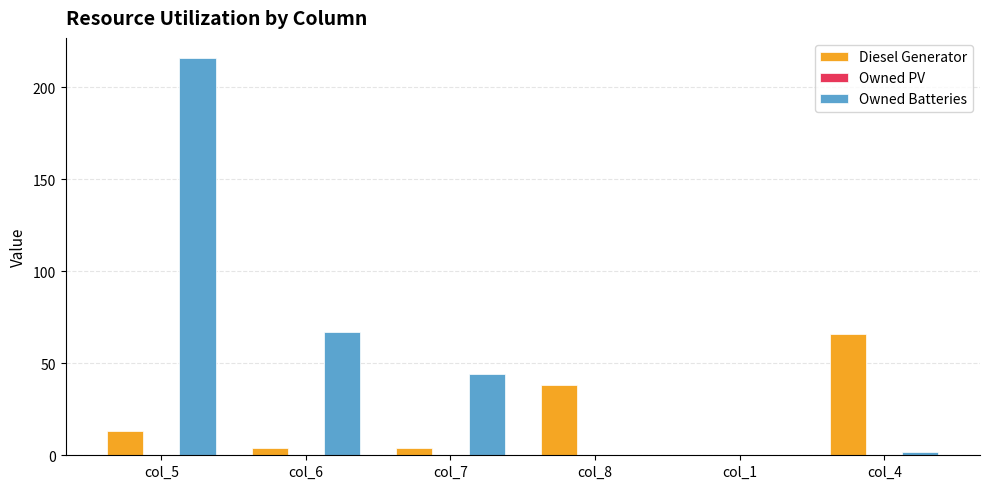

Which series changed the most between col_6 and col_7?

Owned Batteries